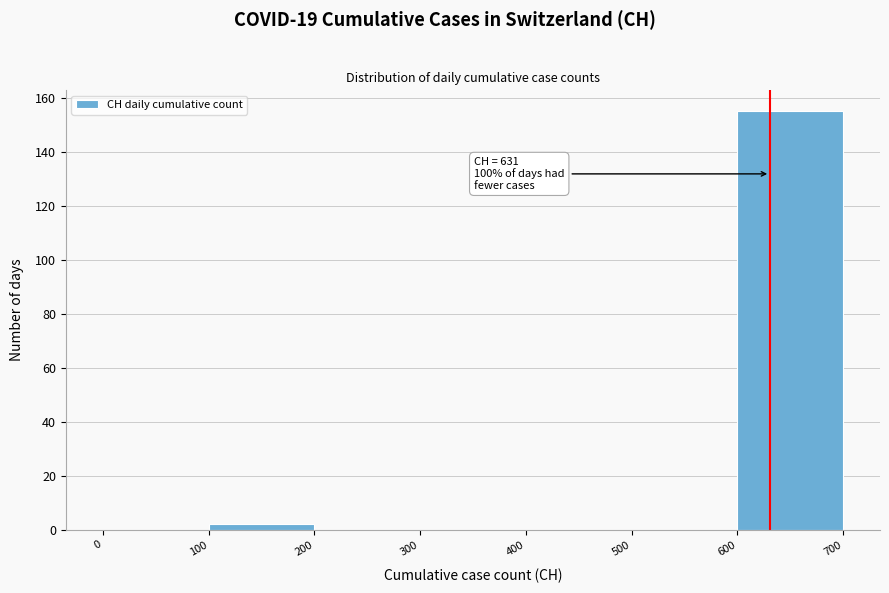

Over which range of the x-axis is the bar tallest?

600 to 700